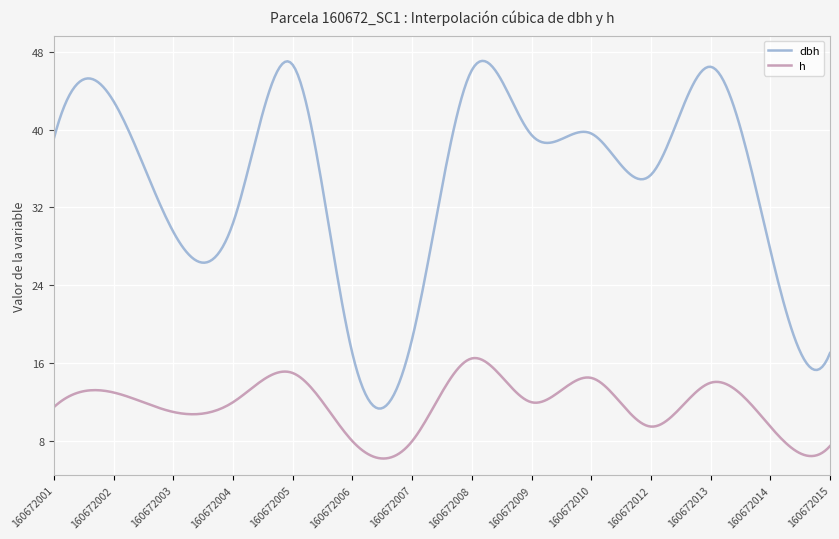

Which series has the largest range (max minus min)?

dbh